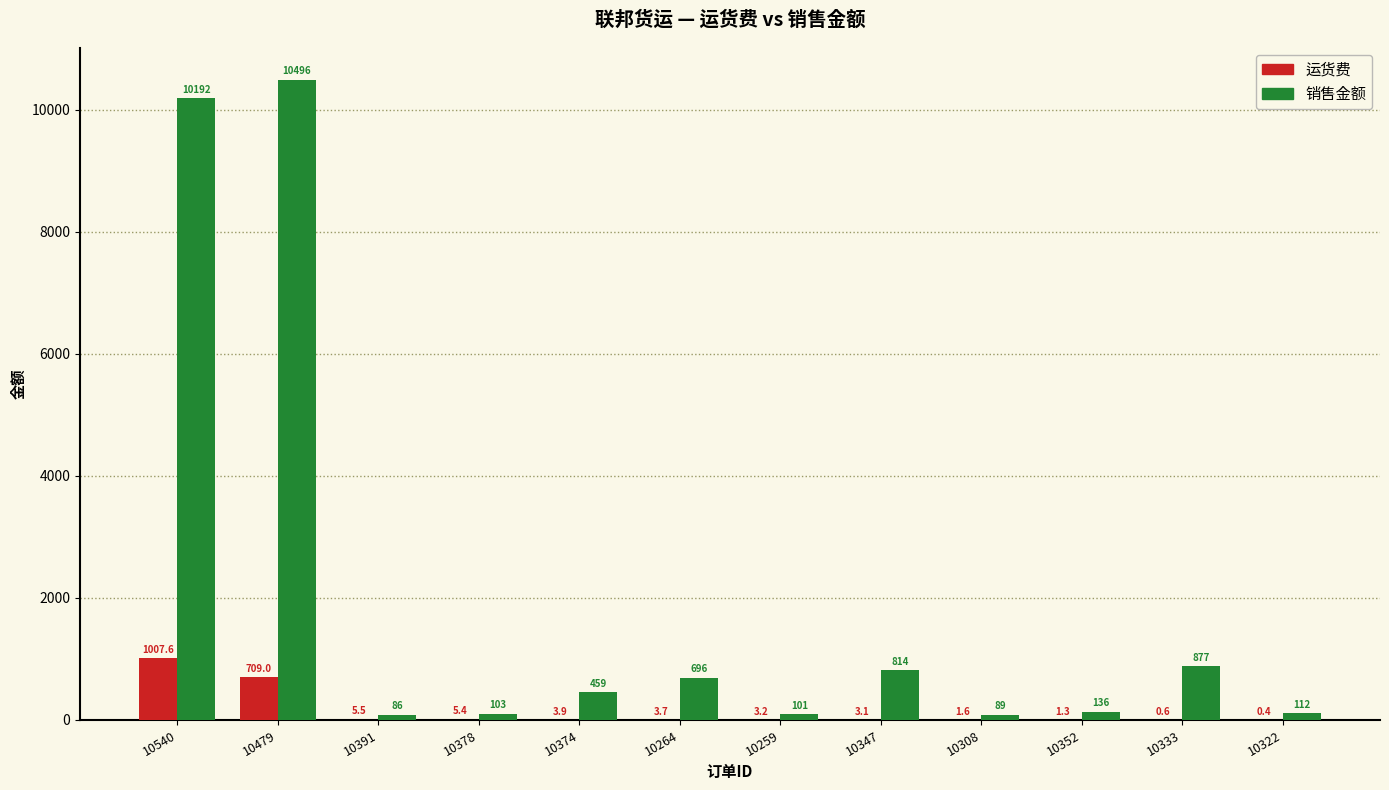

What is the total value across all series at 10391?

91.9